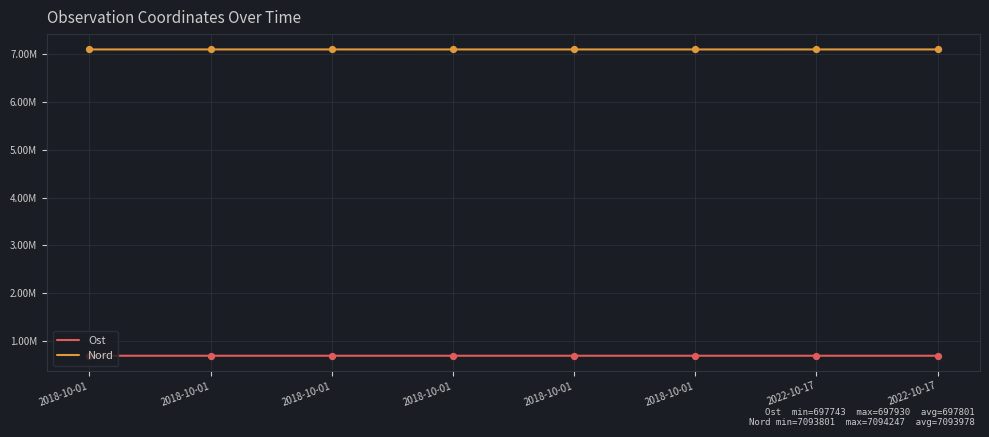

What are all the series names shown in the legend?

Ost, Nord